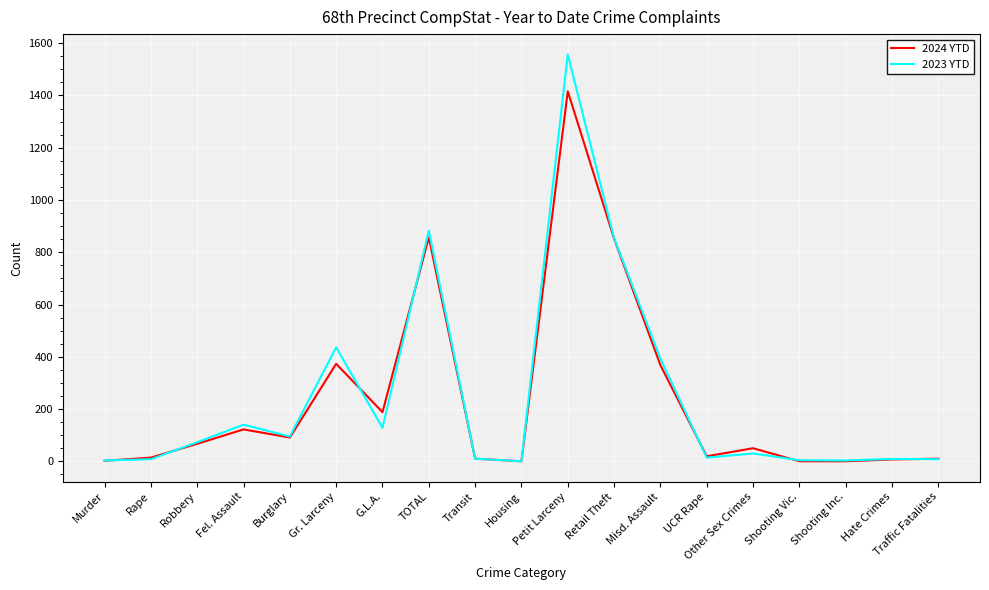

List the series in order of their peak value, lowest first.

2024 YTD, 2023 YTD